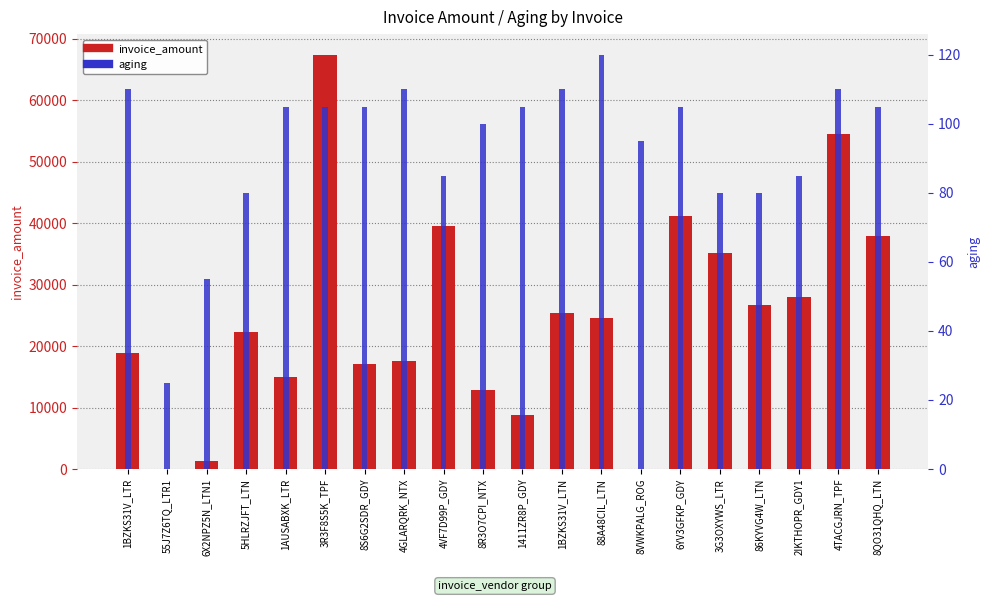

Reading right to left, extract all data points from this chart.

invoice_amount: 8QO31QHQ_LTN=37975.7	4TACGJRN_TPF=54503.0	2IKTHOPR_GDY1=28004.4	86KYVG4W_LTN=26778.1	3G3OXYWS_LTR=35167.6	6YV3GFKP_GDY=41125.8	8VWKPALG_ROG=29.7	88A48CIL_LTN=24646.0	1BZKS31V_LTN=25344.3	1411ZR8P_GDY=8730.0	8R3O7CPI_NTX=12800.3	4VF7D99P_GDY=39564.0	4GLARQRK_NTX=17589.3	8S6G2SDR_GDY=17122.0	3R3F8S5K_TPF=67421.0	1AUSABXK_LTR=14919.7	5HLRZJFT_LTN=22354.9	6X2NPZ5N_LTN1=1368.2	55J7Z6TQ_LTR1=47.5	1BZKS31V_LTR=18957.2
aging: 8QO31QHQ_LTN=105.0	4TACGJRN_TPF=110.0	2IKTHOPR_GDY1=85.0	86KYVG4W_LTN=80.0	3G3OXYWS_LTR=80.0	6YV3GFKP_GDY=105.0	8VWKPALG_ROG=95.0	88A48CIL_LTN=120.0	1BZKS31V_LTN=110.0	1411ZR8P_GDY=105.0	8R3O7CPI_NTX=100.0	4VF7D99P_GDY=85.0	4GLARQRK_NTX=110.0	8S6G2SDR_GDY=105.0	3R3F8S5K_TPF=105.0	1AUSABXK_LTR=105.0	5HLRZJFT_LTN=80.0	6X2NPZ5N_LTN1=55.0	55J7Z6TQ_LTR1=25.0	1BZKS31V_LTR=110.0